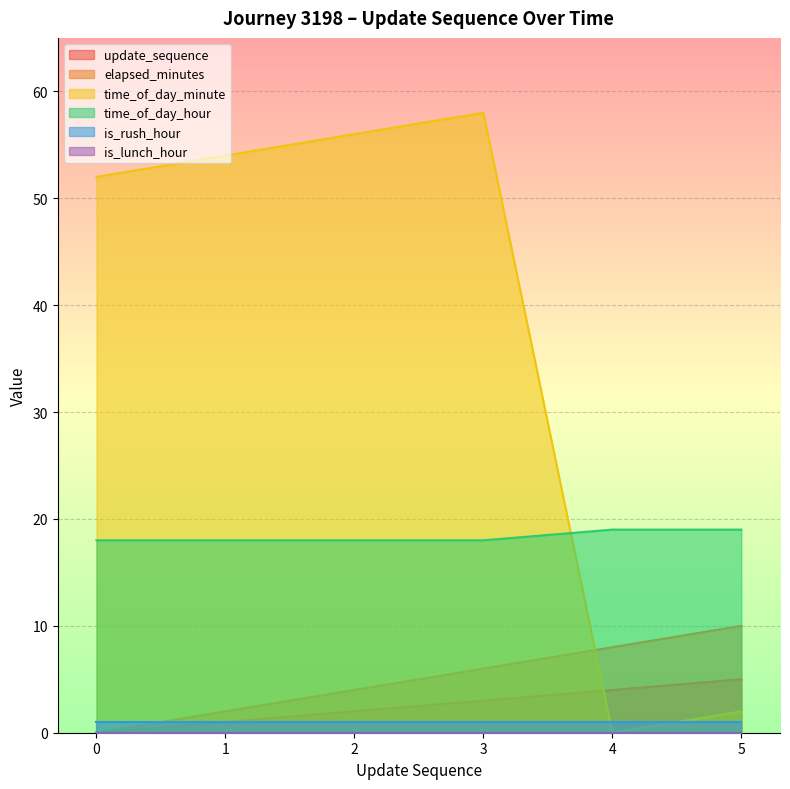

True or false: update_sequence has more than 0 interior local peaks.

False